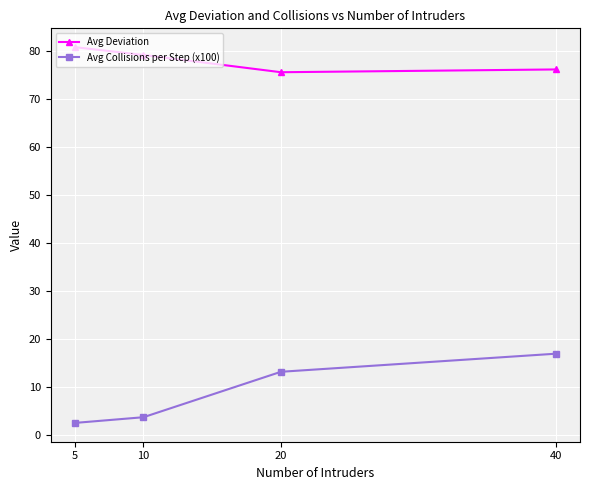

What is the difference between the Avg Collisions per Step (x100) values at 5 and 40?

14.4